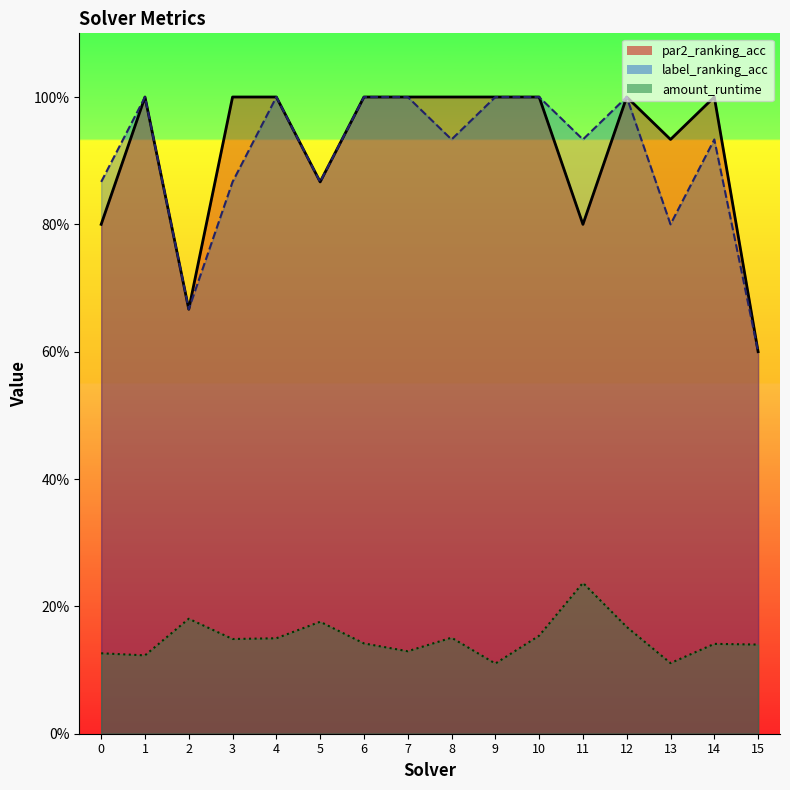

The value of label_ranking_acc at 12 is 1.7. True or false?

False